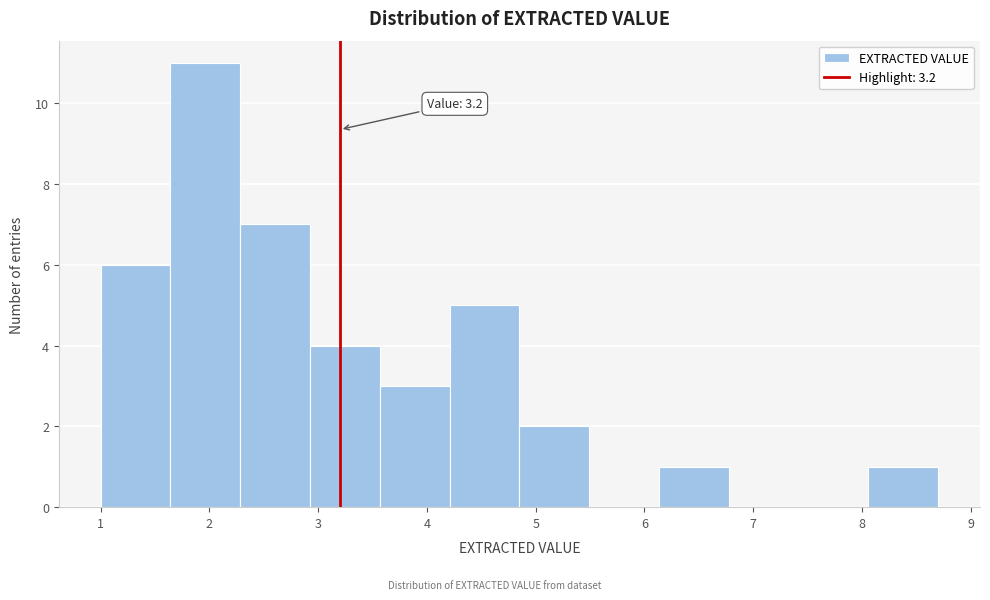

Which range on the x-axis has the tallest bar?

1.6 to 2.3